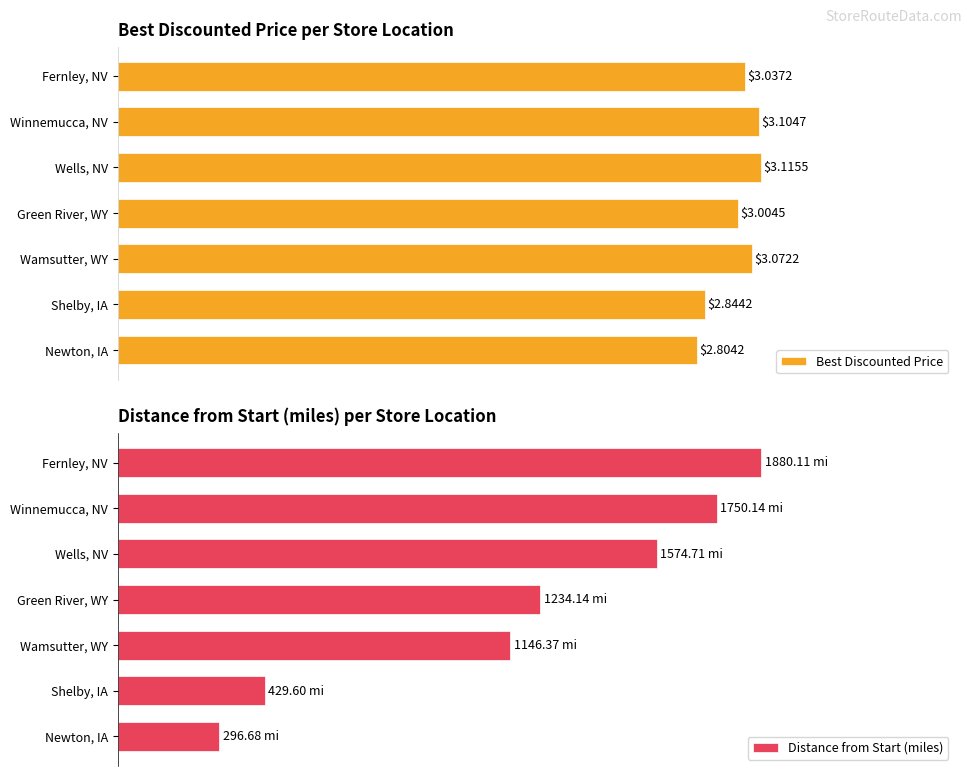

Rank the series by their average value, from lowest to highest.

Best Discounted Price, Distance from Start (miles)